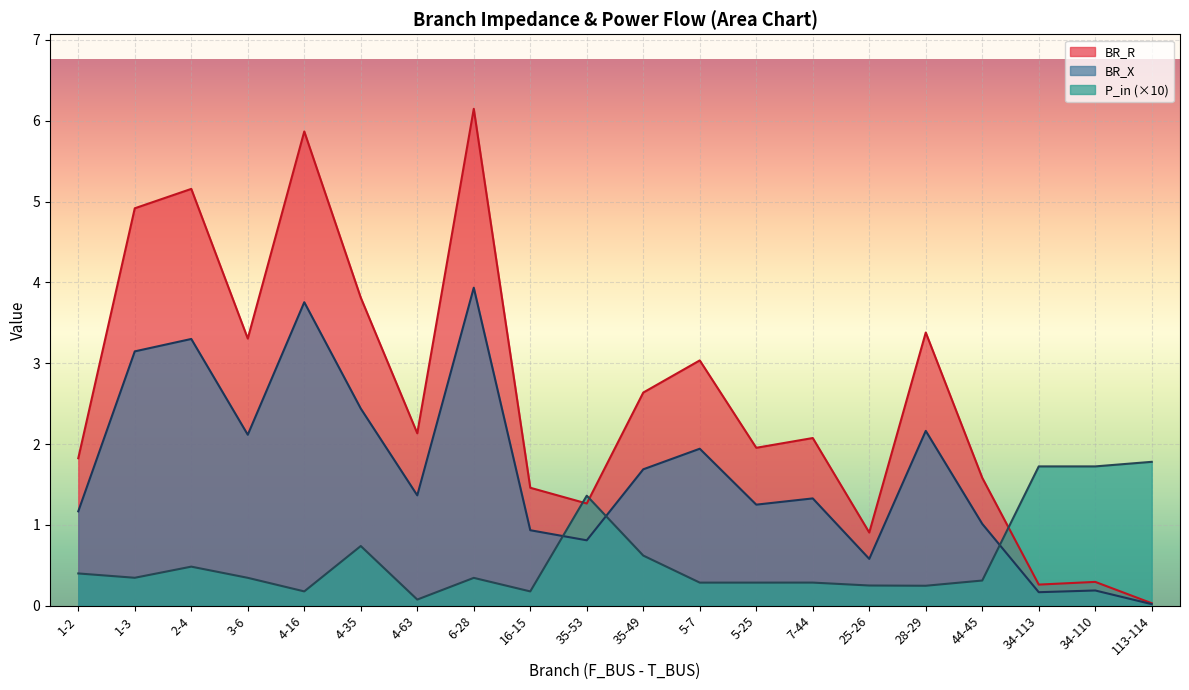

Where is P_in nearest to the value 0?

4-63